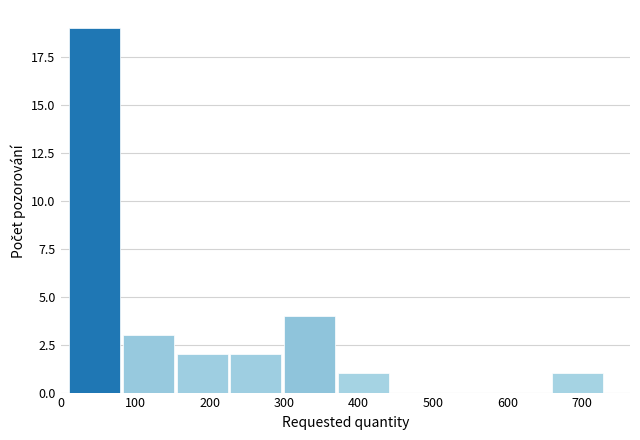

What is the height of the bar covering 298 to 370 on the x-axis? Neither the bar edges nor the heights are printed on the chart, so give them approximately, as read against the axes.

4